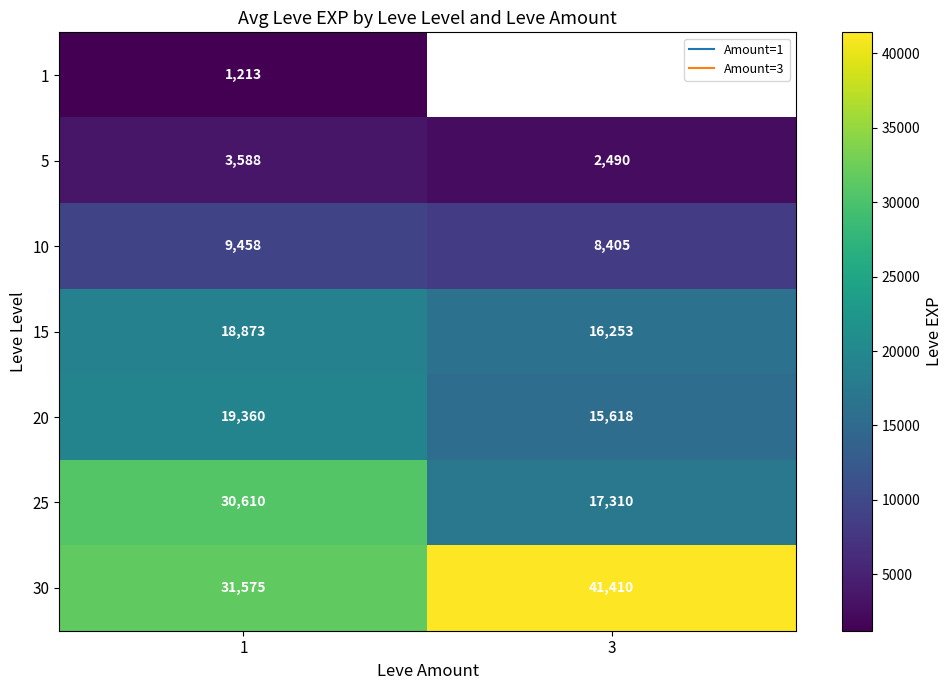

At which category is the sum across all series the highest?

1